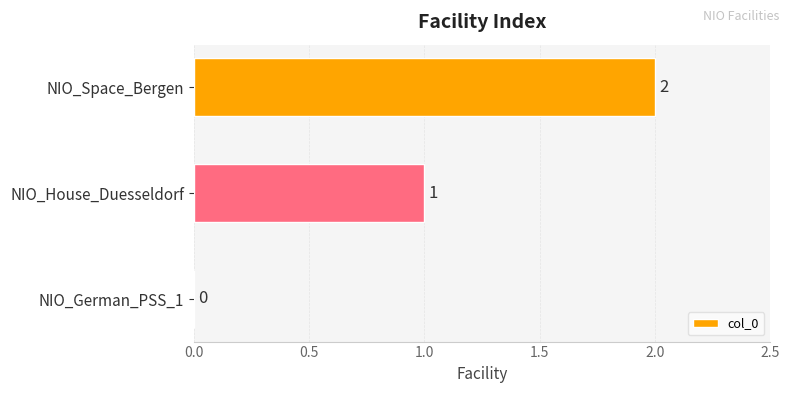

What is the sum of all values?

3